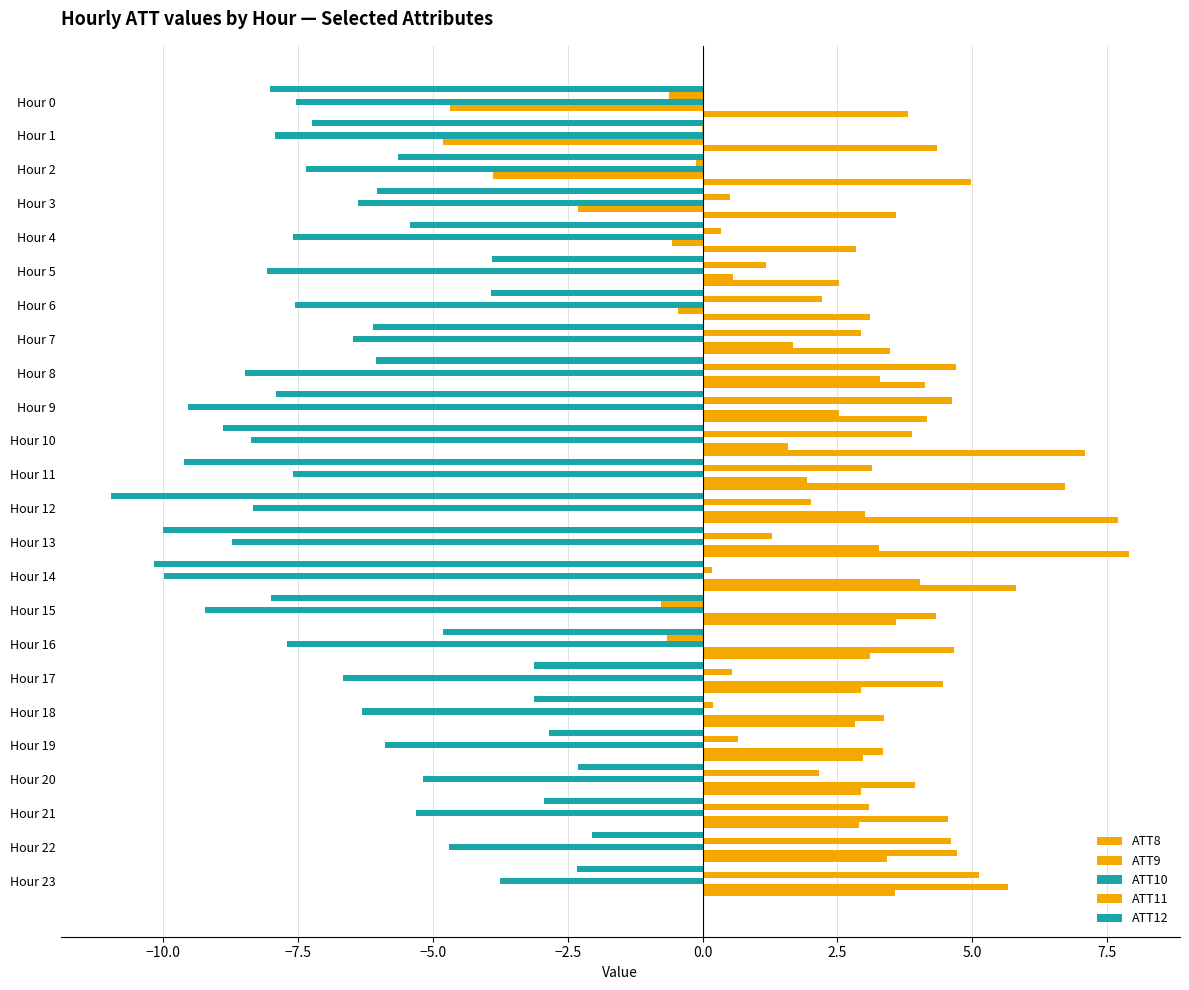

Reading right to left, what are all the values shown in this chart?

ATT8: 3.6	3.4	2.9	2.9	3.0	2.8	2.9	3.1	3.6	5.8	7.9	7.7	6.7	7.1	4.2	4.1	3.5	3.1	2.5	2.8	3.6	5.0	4.3	3.8
ATT9: 5.7	4.7	4.6	3.9	3.4	3.4	4.5	4.7	4.3	4.0	3.3	3.0	1.9	1.6	2.5	3.3	1.7	-0.5	0.6	-0.6	-2.3	-3.9	-4.8	-4.7
ATT10: -3.8	-4.7	-5.3	-5.2	-5.9	-6.3	-6.7	-7.7	-9.2	-10.0	-8.7	-8.3	-7.6	-8.4	-9.5	-8.5	-6.5	-7.5	-8.1	-7.6	-6.4	-7.3	-7.9	-7.5
ATT11: 5.1	4.6	3.1	2.2	0.7	0.2	0.6	-0.6	-0.8	0.2	1.3	2.0	3.1	3.9	4.6	4.7	2.9	2.2	1.2	0.4	0.5	-0.1	-0.0	-0.6
ATT12: -2.3	-2.0	-2.9	-2.3	-2.8	-3.1	-3.1	-4.8	-8.0	-10.2	-10.0	-11.0	-9.6	-8.9	-7.9	-6.1	-6.1	-3.9	-3.9	-5.4	-6.0	-5.6	-7.2	-8.0